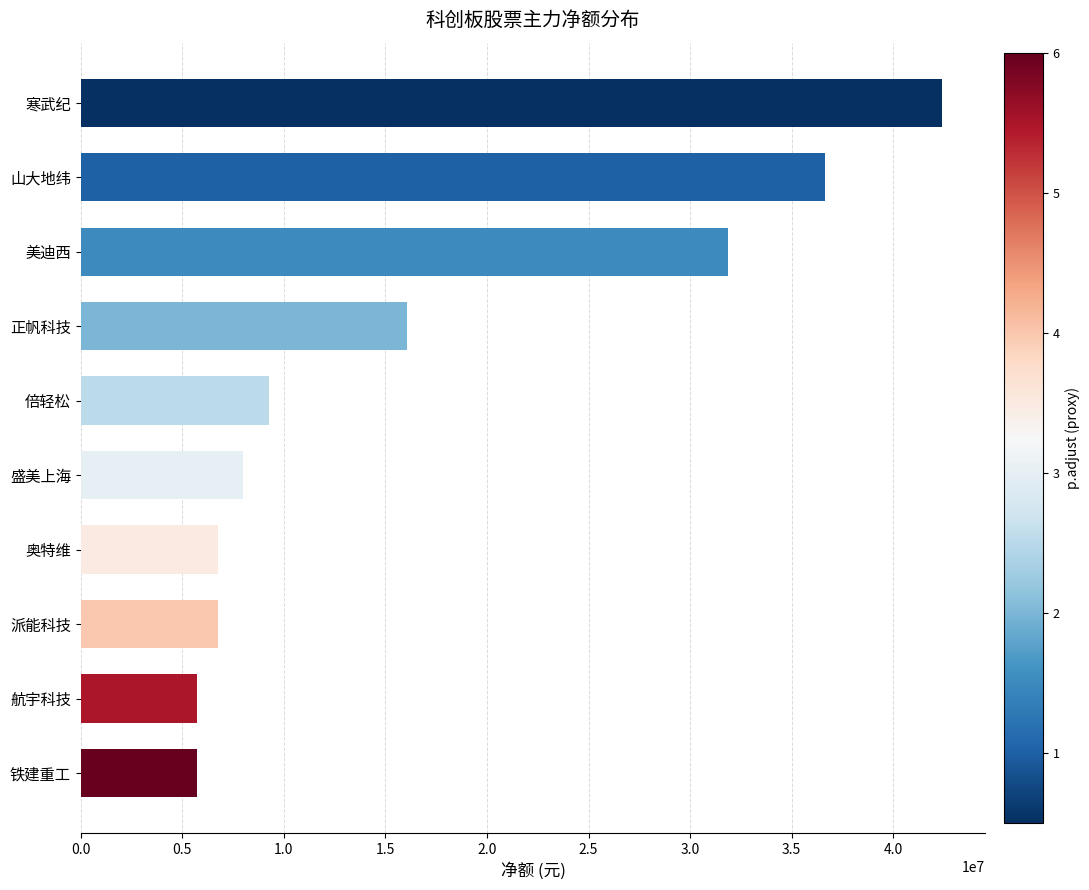

What is the label of the 7th bar from the top?

奥特维